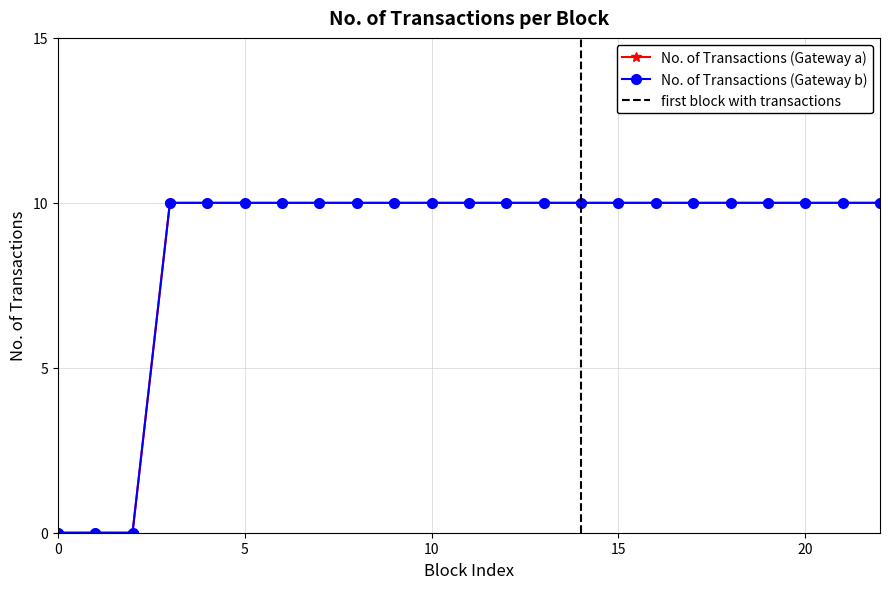

What is the value of the No. of Transactions (Gateway b) point at the 7th from the left?

10